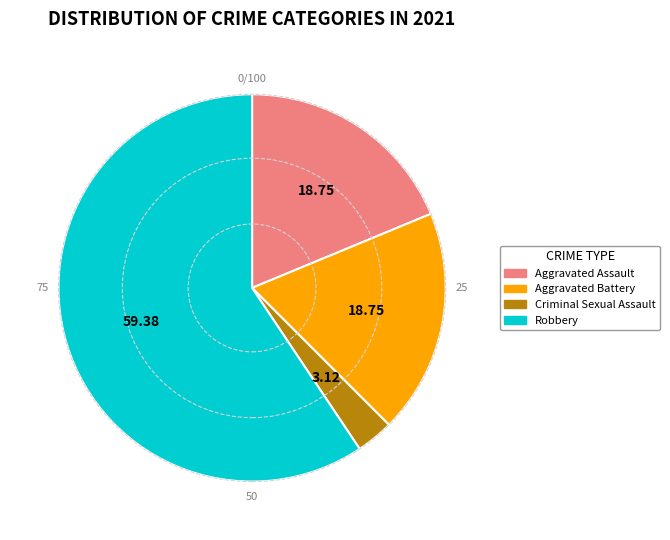

Count the number of slices in the pie.

4